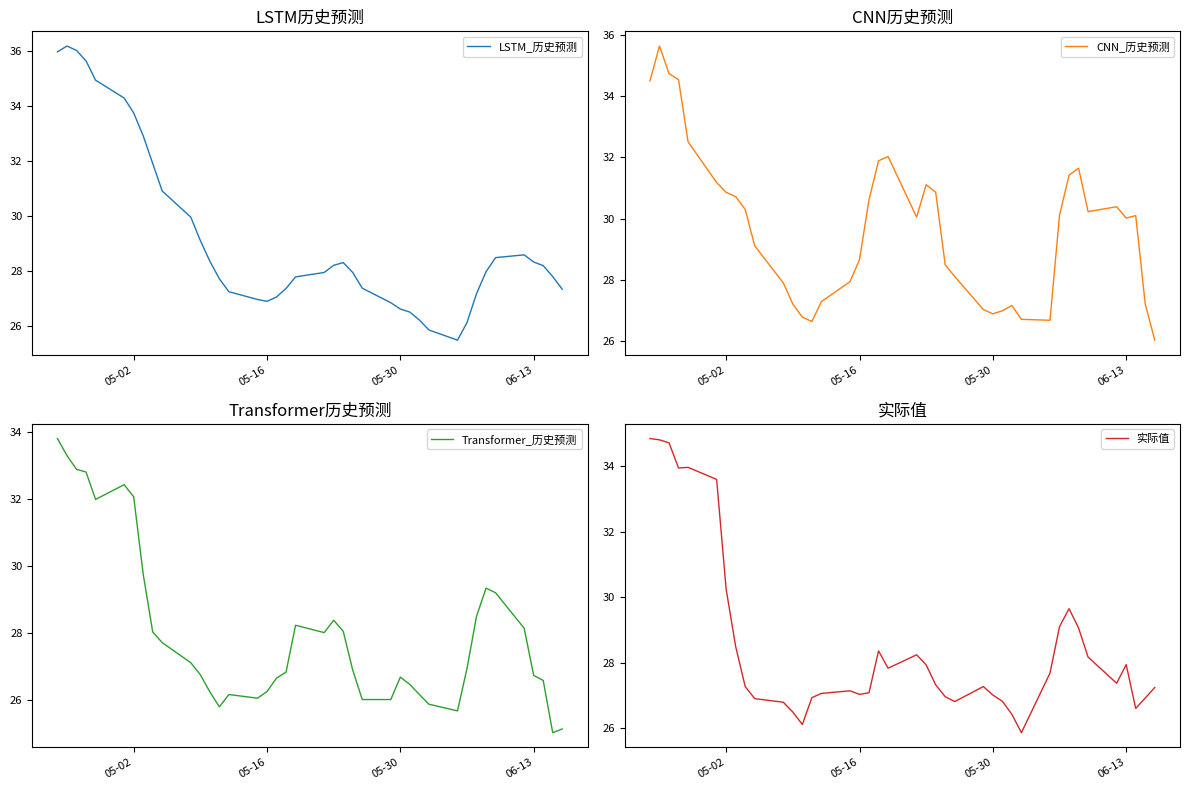

After their last crossing, which series has the higher values: 实际值 or LSTM_历史预测?

LSTM_历史预测